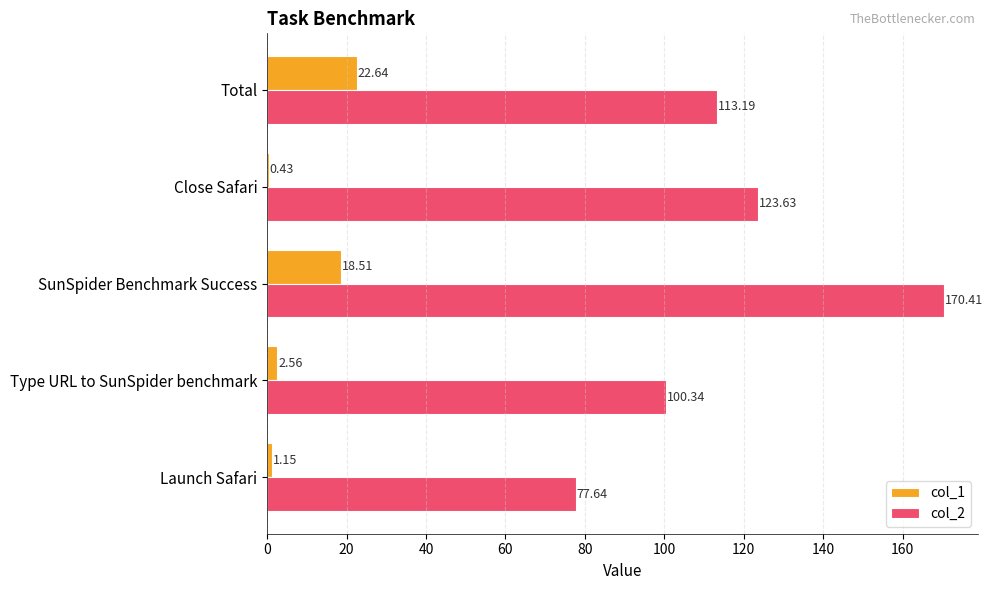

How many distinct data groups are displayed?

2